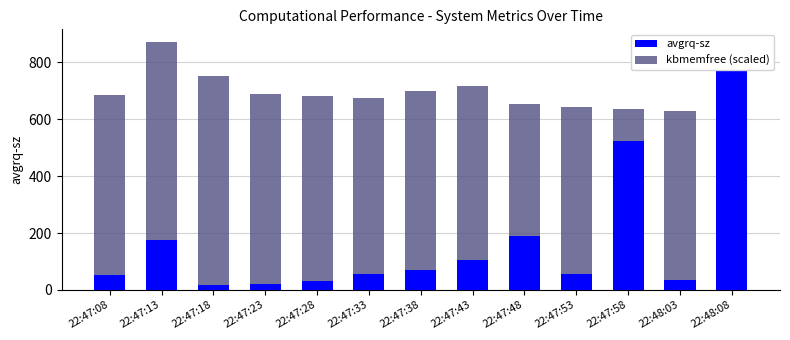

List the labels in order of kbmemfree (scaled) value, largest first.

22:47:13, 22:47:18, 22:47:43, 22:47:38, 22:47:23, 22:47:08, 22:47:28, 22:47:33, 22:47:48, 22:48:08, 22:47:53, 22:47:58, 22:48:03